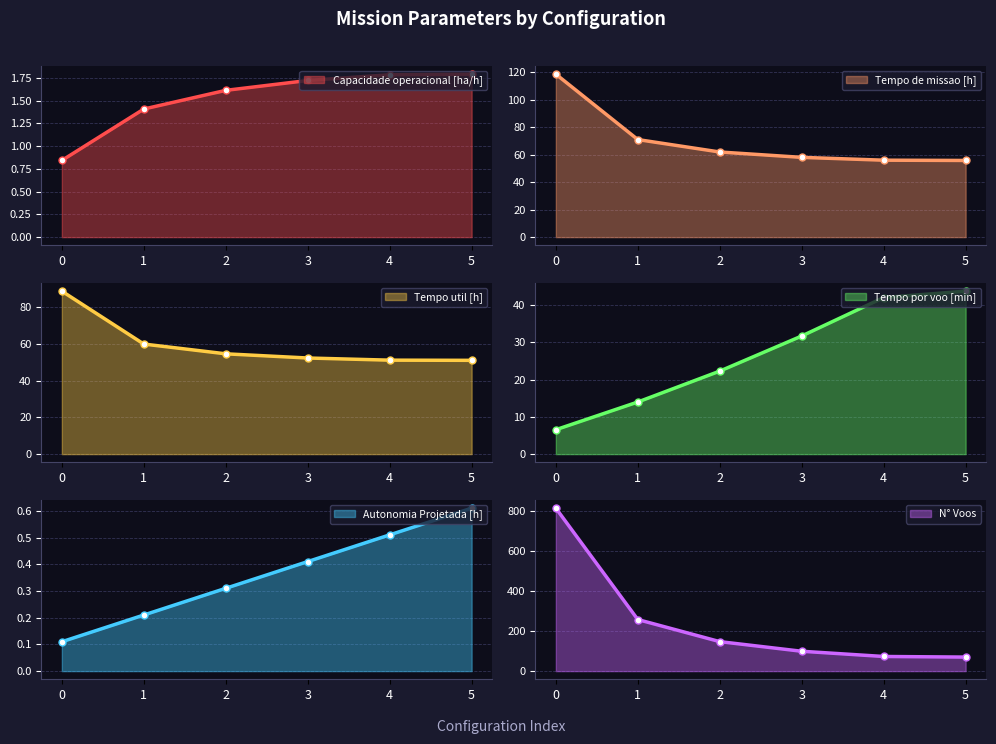

Count the Capacidade operacional [ha/h] values in the range 1 to 2.

5